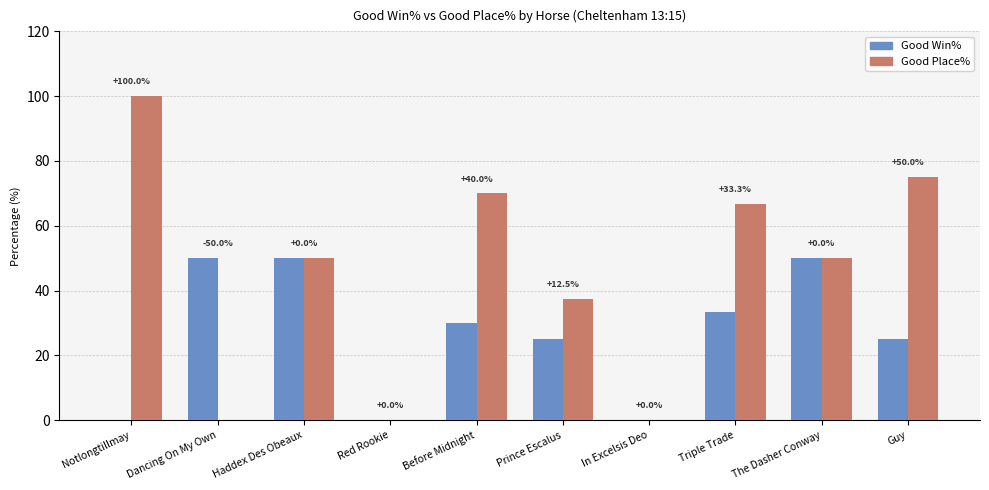

How many categories are shown in the chart?

10